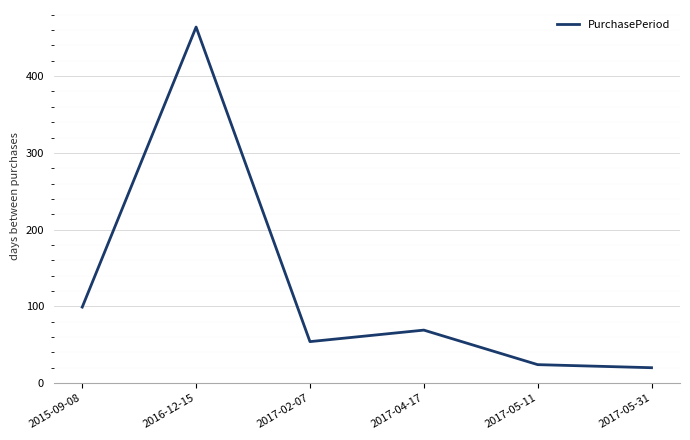

What position from the right is 2017-02-07?

4